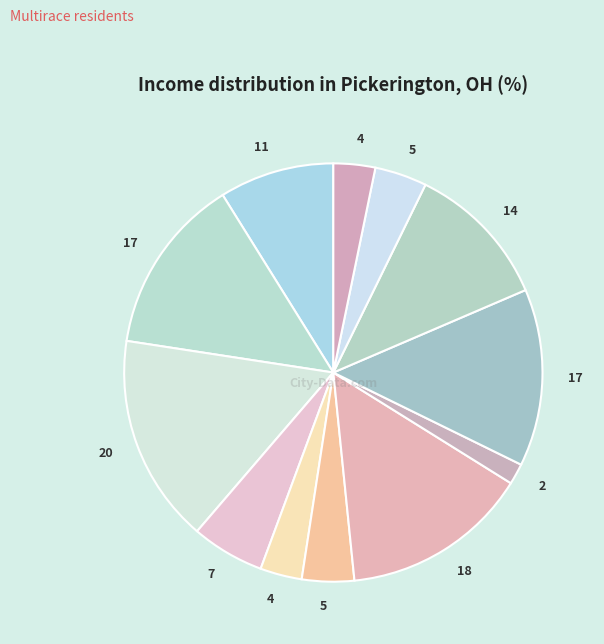

Count the number of slices in the pie.

12